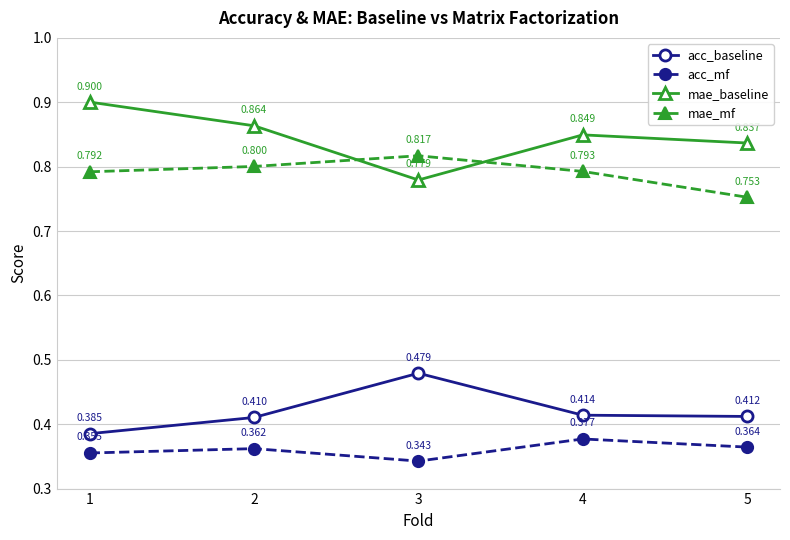

The value of acc_mf at 1 is 0.2. True or false?

False